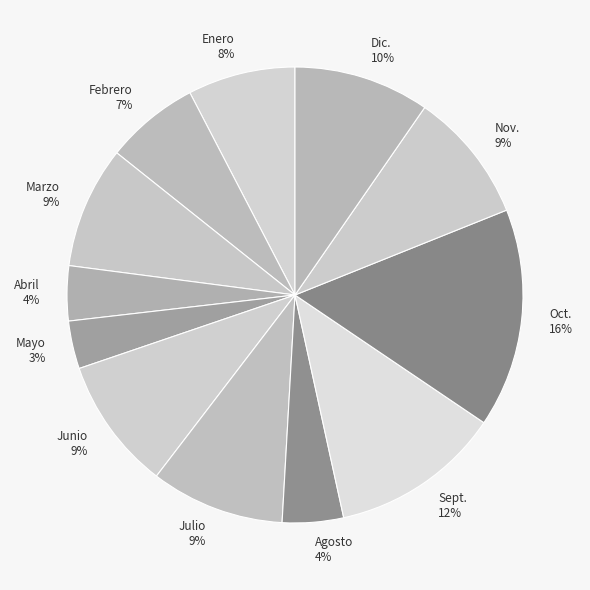

Approximately how many times larger is the value at Dic. compared to Abril?

2.5